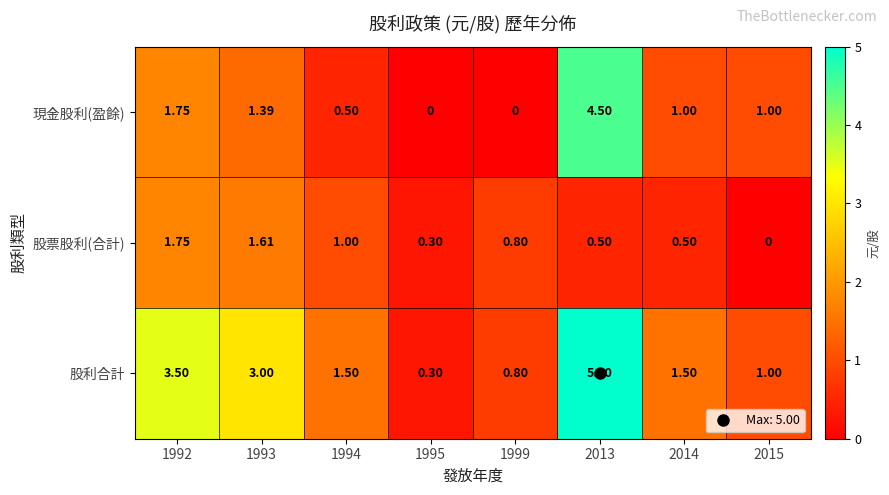

List the series in order of their overall mean, highest first.

股利合計, 現金股利(盈餘), 股票股利(合計)